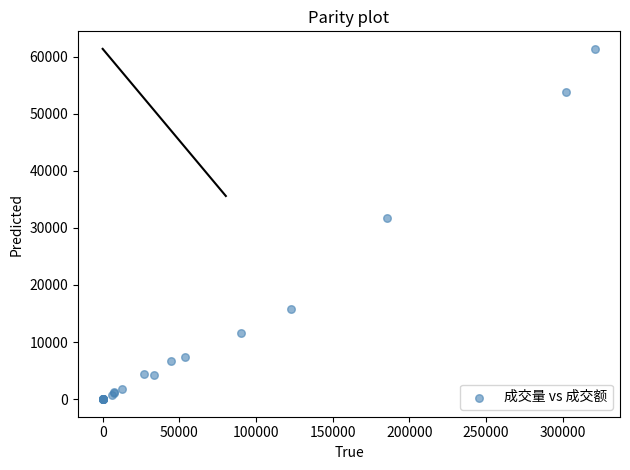

What Y value in the scatter plot is closest to 30672?

31781